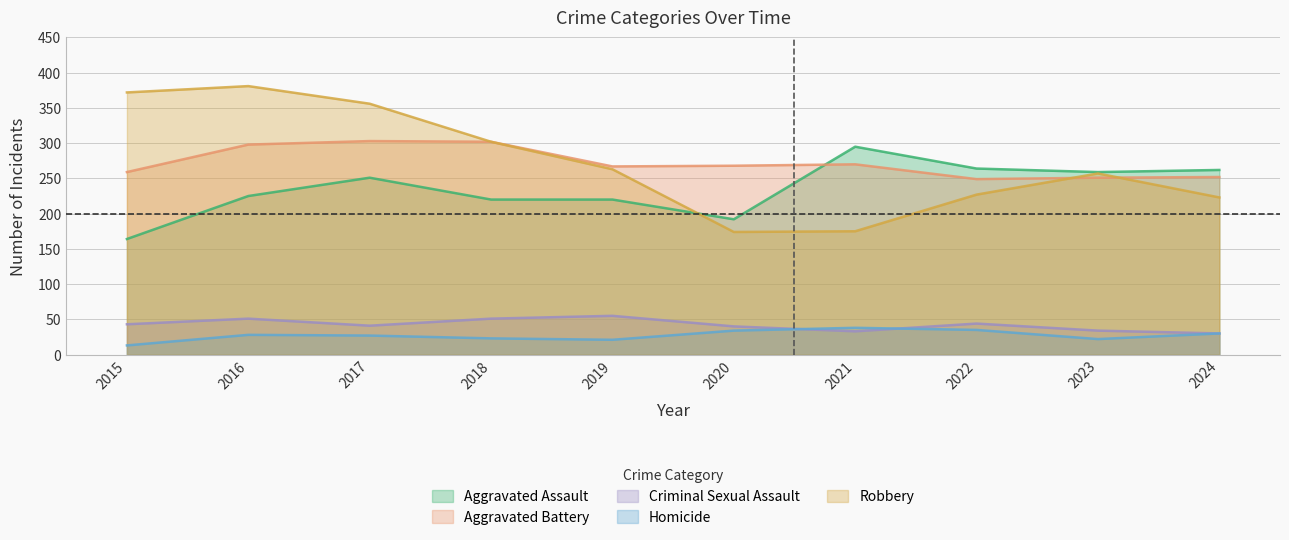

What are all the series names shown in the legend?

Aggravated Assault, Aggravated Battery, Criminal Sexual Assault, Homicide, Robbery